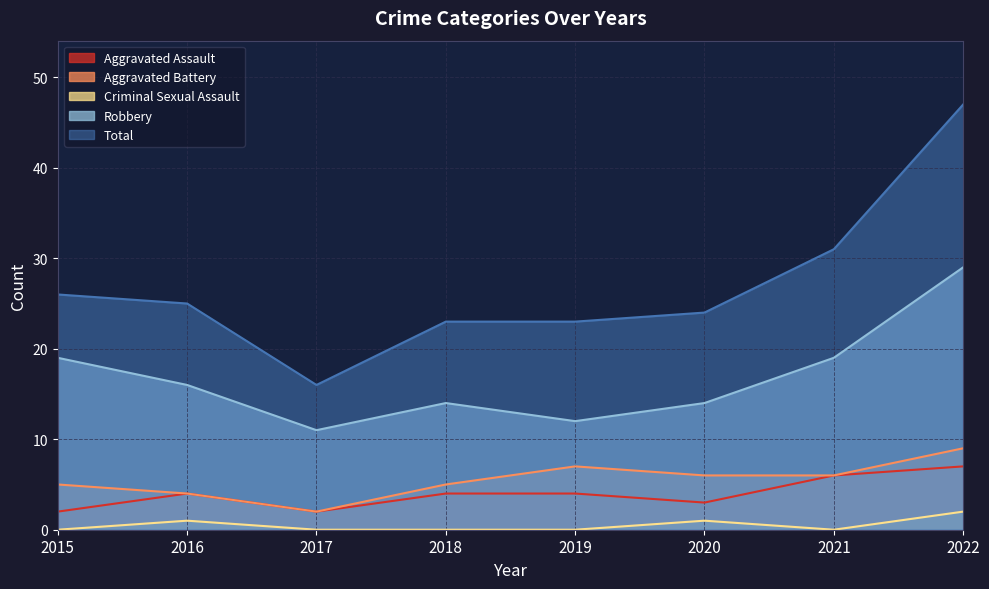

What are all the series names shown in the legend?

Aggravated Assault, Aggravated Battery, Criminal Sexual Assault, Robbery, Total